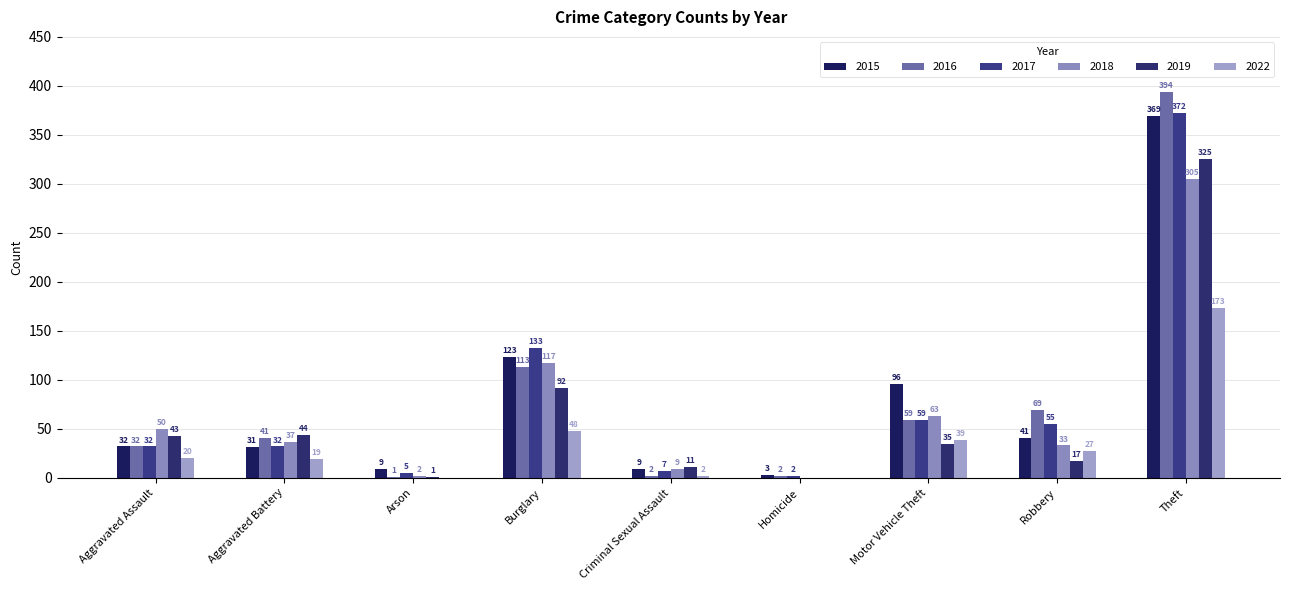

Reading left to right, extract all data points from this chart.

2015: 32	31	9	123	9	3	96	41	369
2016: 32	41	1	113	2	2	59	69	394
2017: 32	32	5	133	7	2	59	55	372
2018: 50	37	2	117	9	0	63	33	305
2019: 43	44	1	92	11	0	35	17	325
2022: 20	19	0	48	2	0	39	27	173